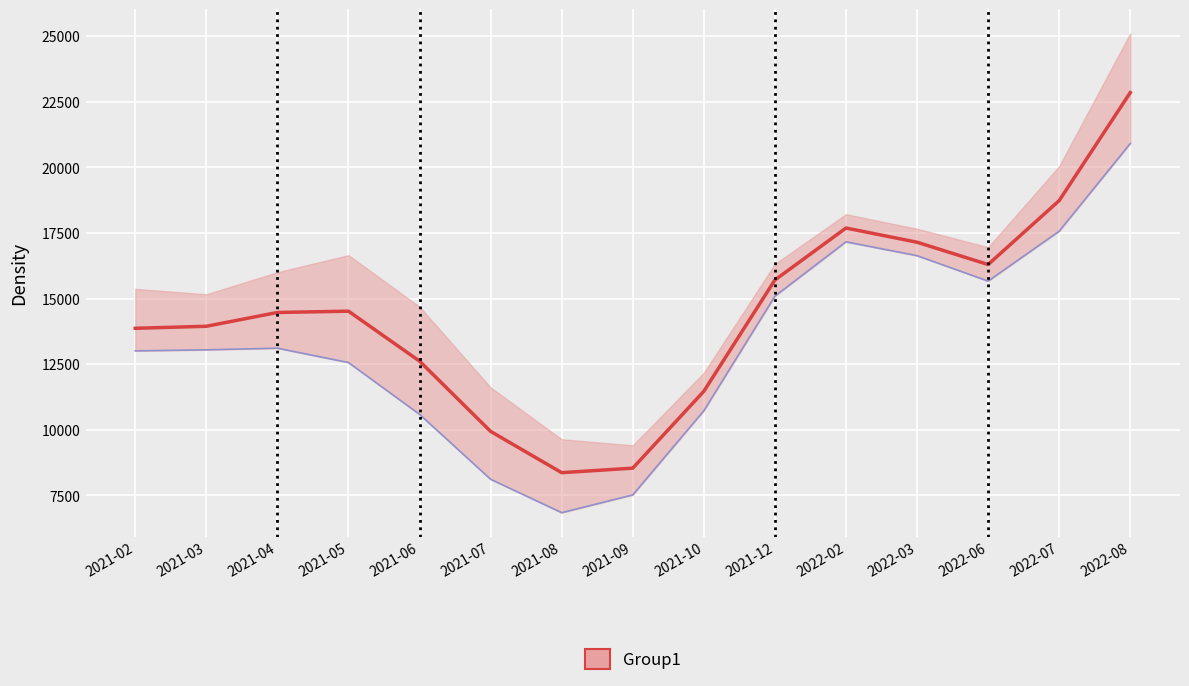

True or false: Precio promedio ponderado and Precio mínimo intersect in this chart.

False